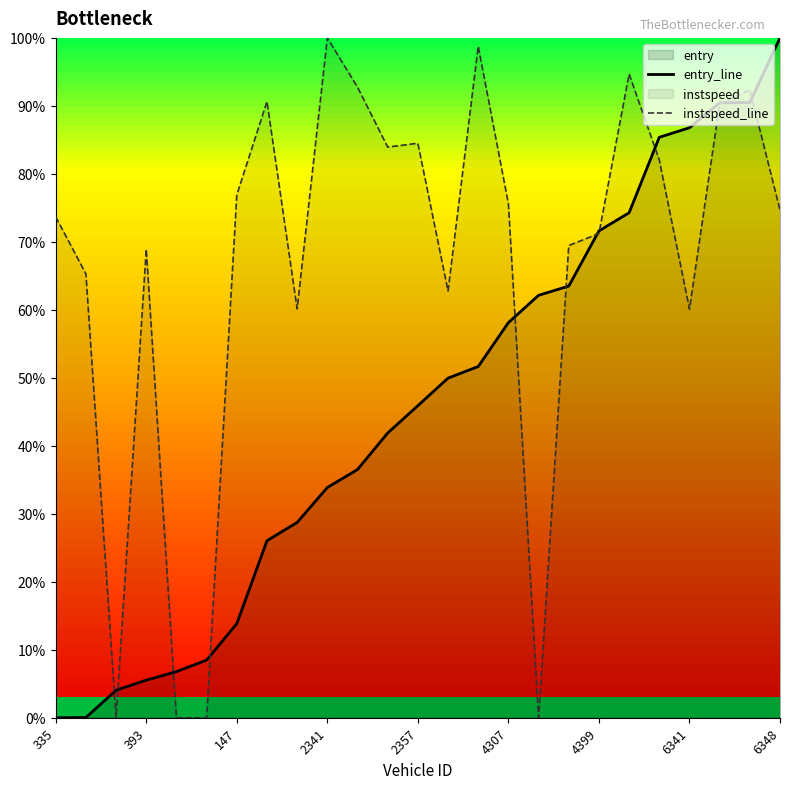

The value of entry_line at 4307 is 3.8. True or false?

False